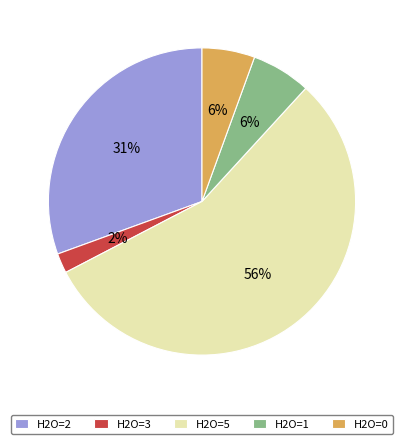

Which slice is the smallest?

H2O=3